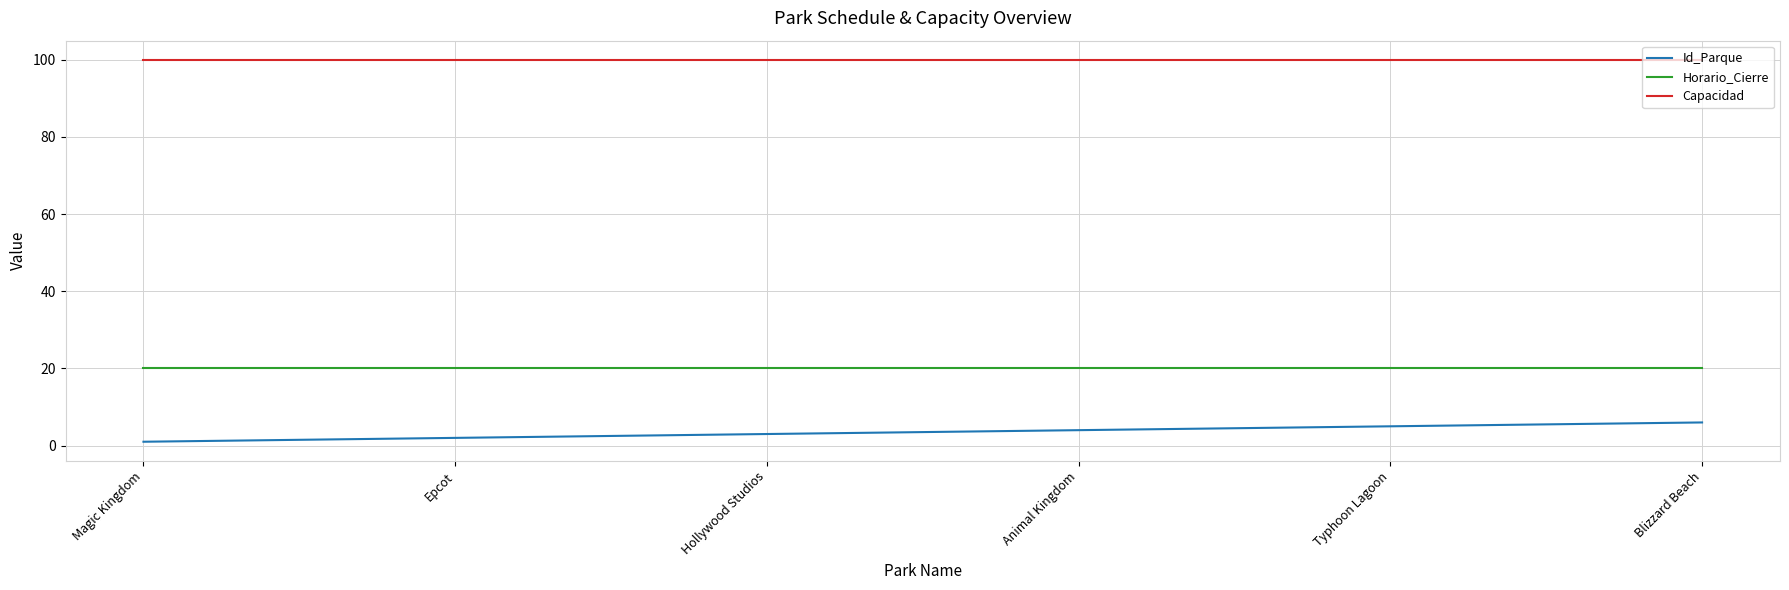

Reading right to left, list all the values displayed in this chart.

Id_Parque: 6	5	4	3	2	1
Horario_Cierre: 20	20	20	20	20	20
Capacidad: 100	100	100	100	100	100